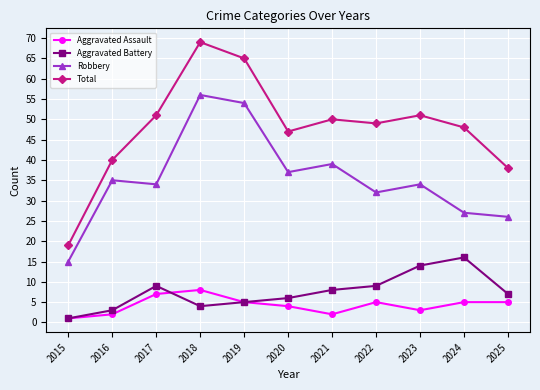

Reading left to right, what are all the values shown in this chart?

Aggravated Assault: 1	2	7	8	5	4	2	5	3	5	5
Aggravated Battery: 1	3	9	4	5	6	8	9	14	16	7
Robbery: 15	35	34	56	54	37	39	32	34	27	26
Total: 19	40	51	69	65	47	50	49	51	48	38